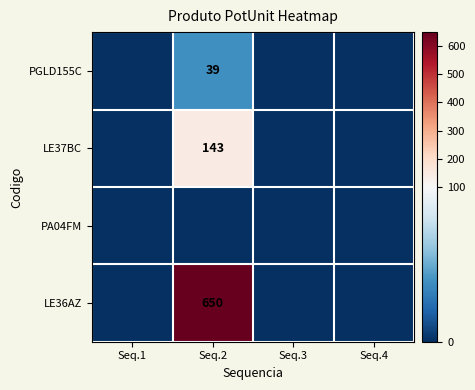

The value of LE37BC at Seq.2 is 143. True or false?

True